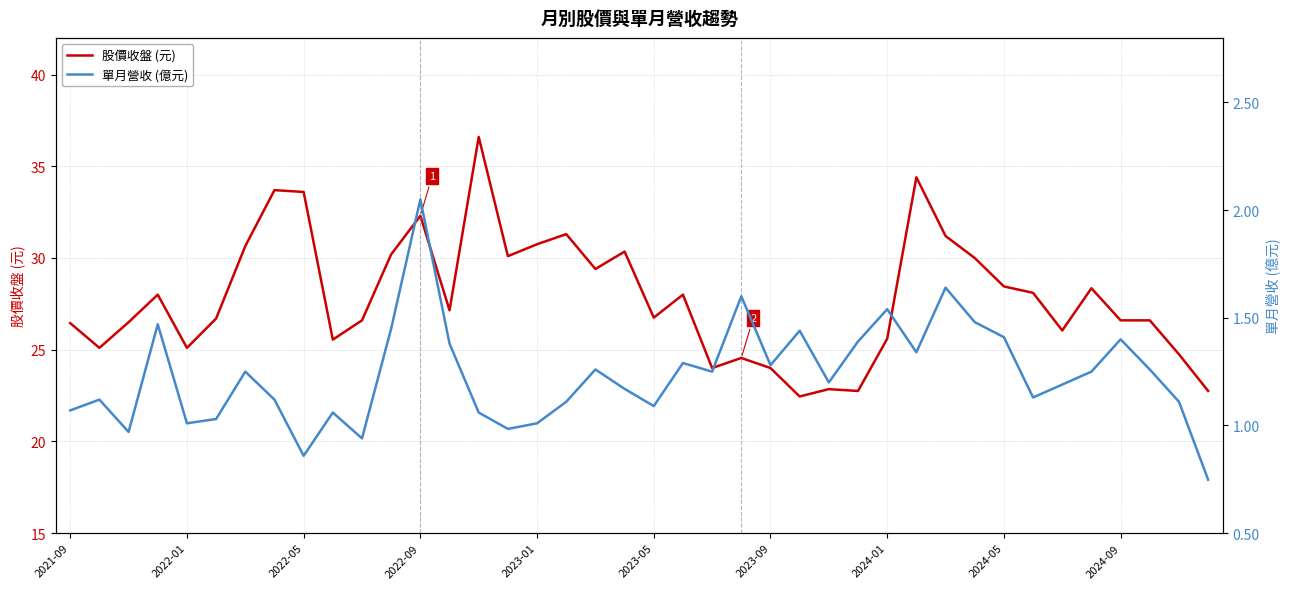

List the series in order of their peak value, highest first.

股價收盤 (元), 單月營收 (億元)